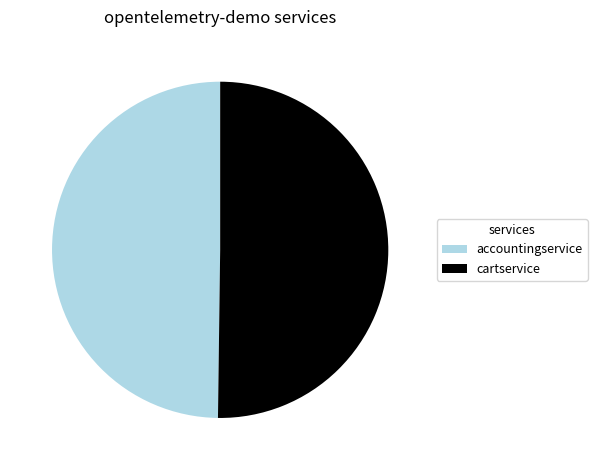

The accountingservice slice represents 50% of the pie. True or false?

True